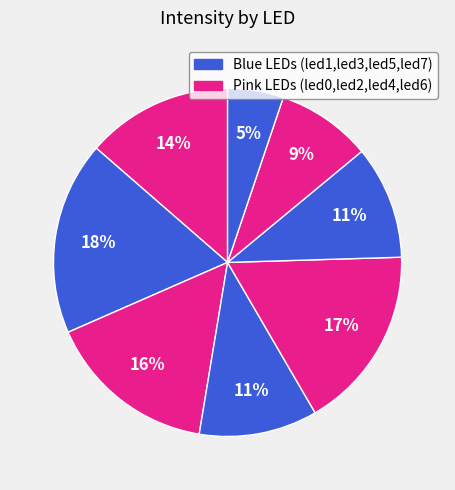

Count the number of slices in the pie.

8